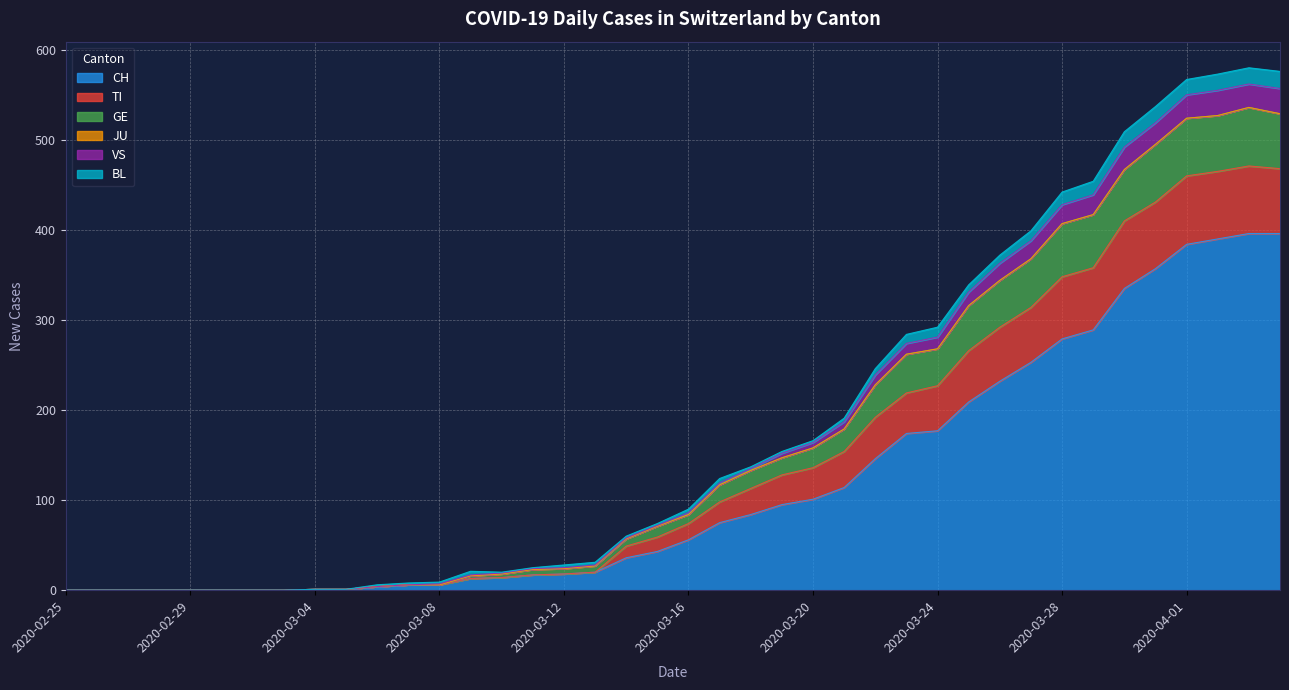

What is the maximum value for CH?

396